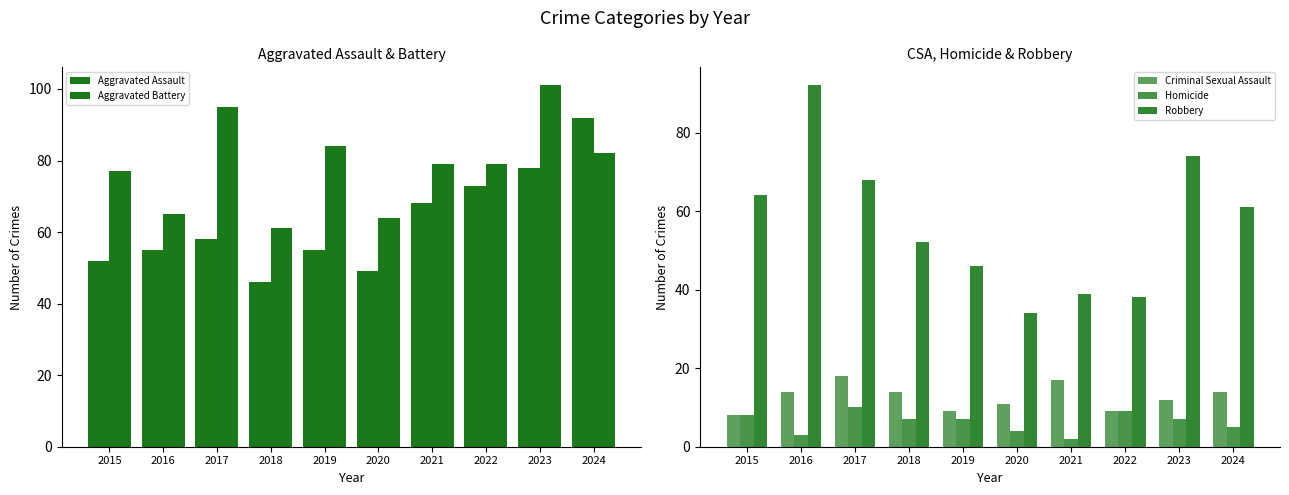

What is the average value of the Criminal Sexual Assault series?

13